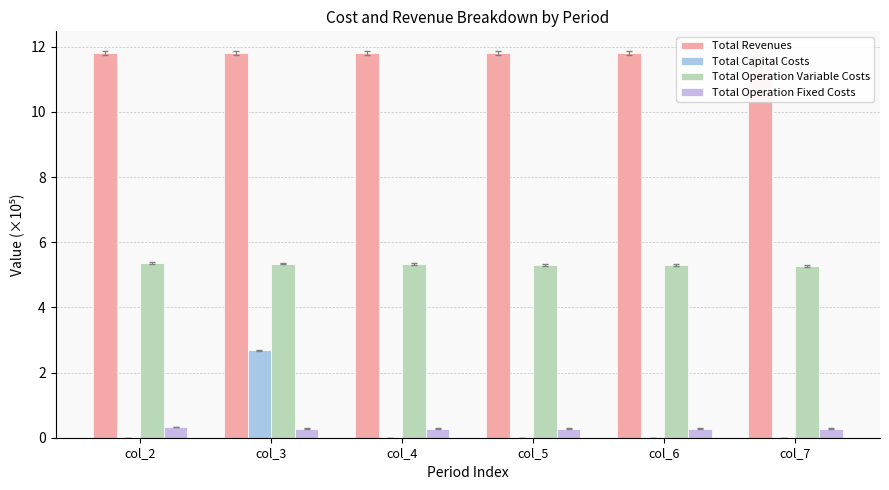

How many Total Capital Costs values are between 0 and 1?

5